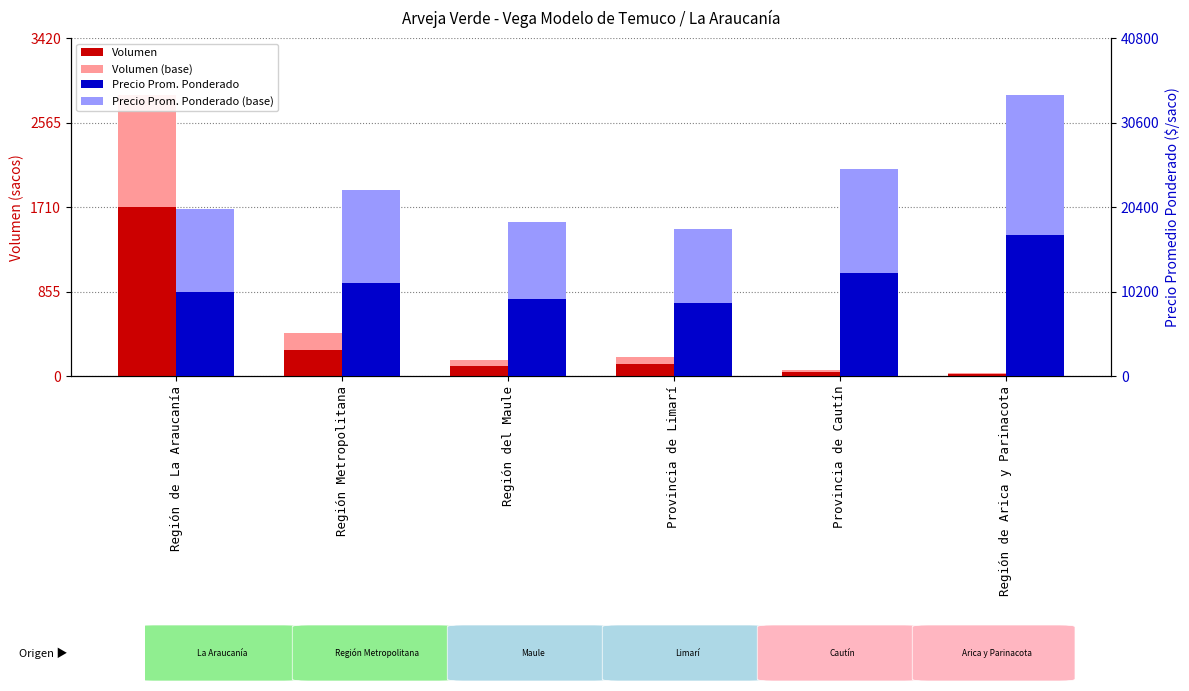

What is the difference between the maximum and minimum values in the Volumen series?

1692.0